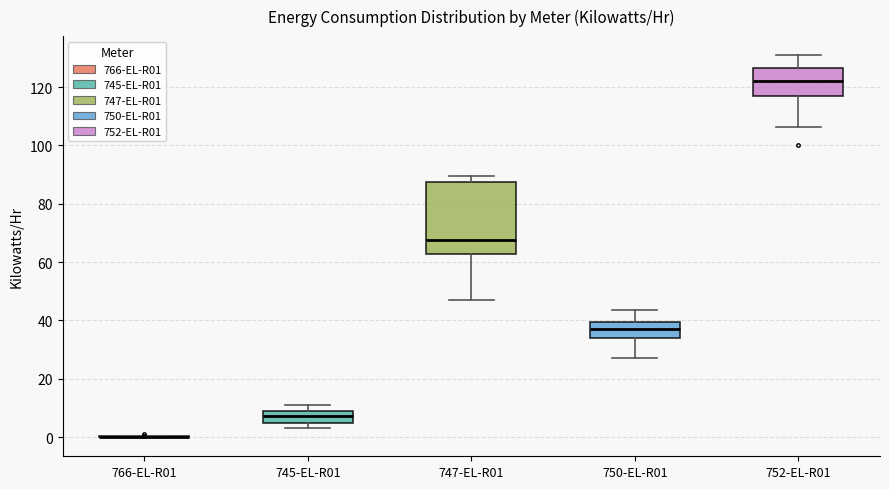

Reading left to right, read every box against the y-axis: the position of its median line, the range the box covers, and the ends of its whiskers. The values are not printed on the chart, so give them approximately, as read against the axis.

766-EL-R01: box collapsed to a line at 0, whiskers 0 to 0
745-EL-R01: median 8 (inside the box), box 4 to 8, whiskers 4 (below the box's lower edge) to 10
747-EL-R01: median 68, box 62 to 88, whiskers 48 to 90
750-EL-R01: median 38, box 34 to 40, whiskers 28 to 44
752-EL-R01: median 122, box 116 to 126, whiskers 106 to 130